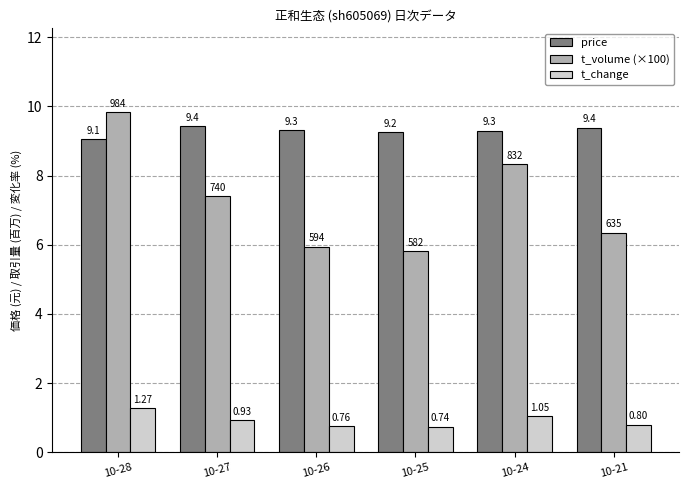

The value of t_volume (×100) at 10-24 is 4.5. True or false?

False